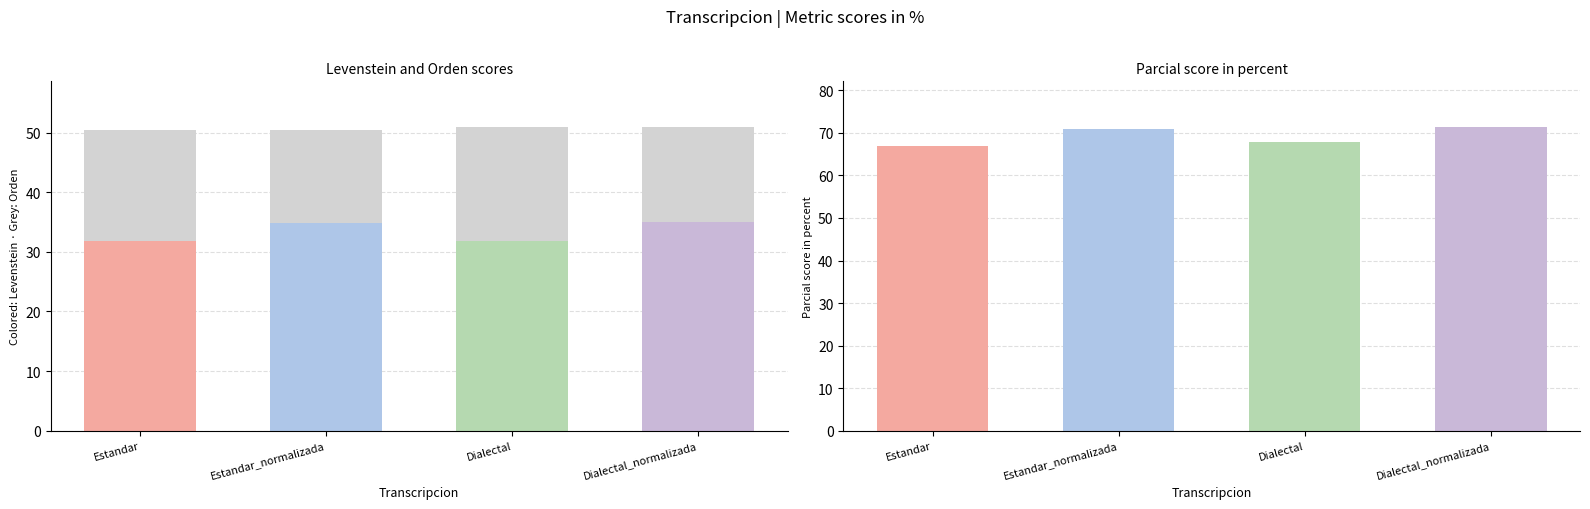

What is the difference between the maximum and second lowest values in the Parcial series?

3.5